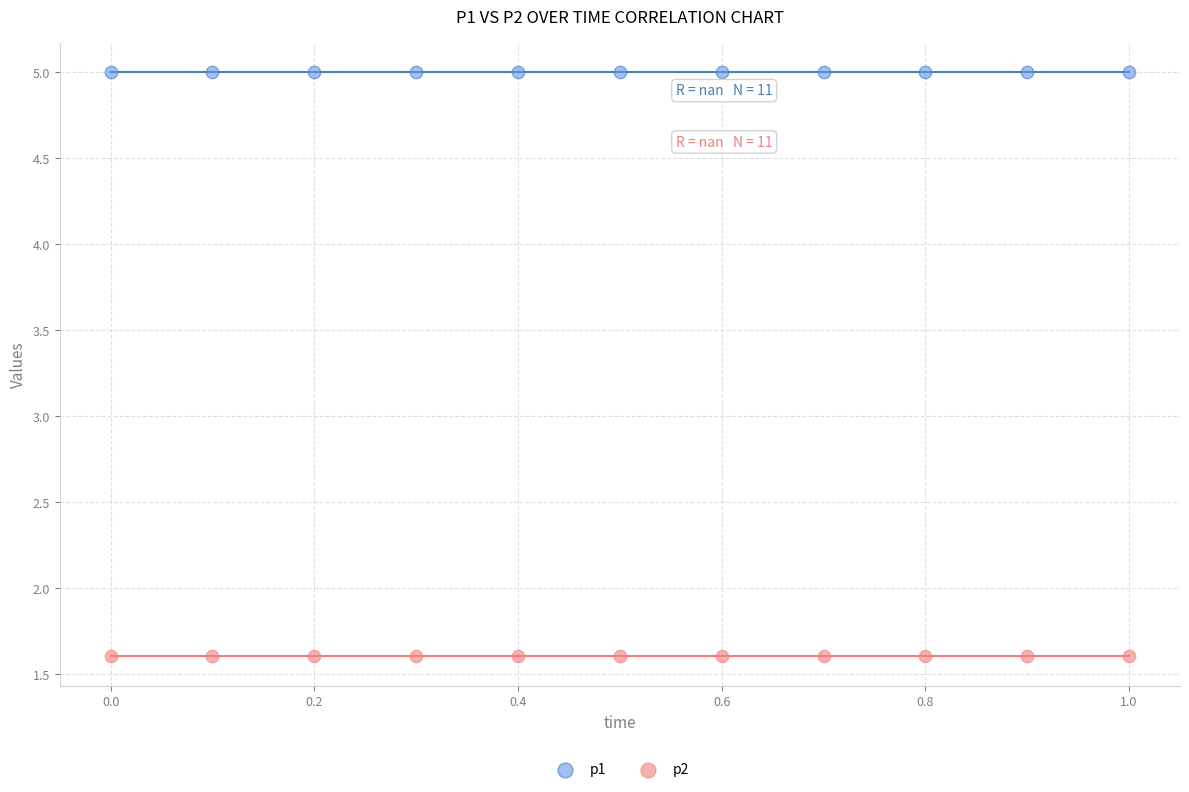

Which series contains the highest Y value?

p1